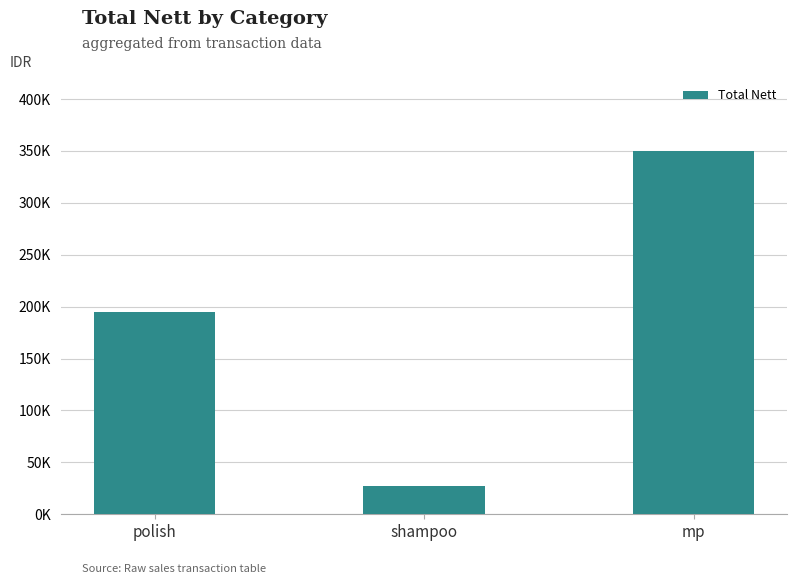

What is the sum of the values at polish and mp?

545000